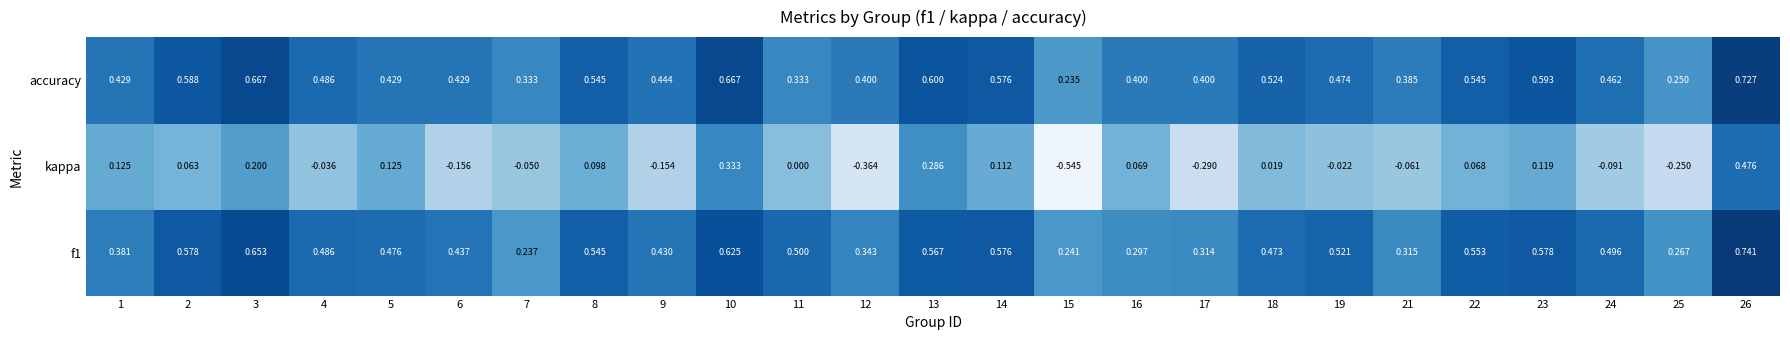

Rank the series by their maximum value, from lowest to highest.

kappa, accuracy, f1